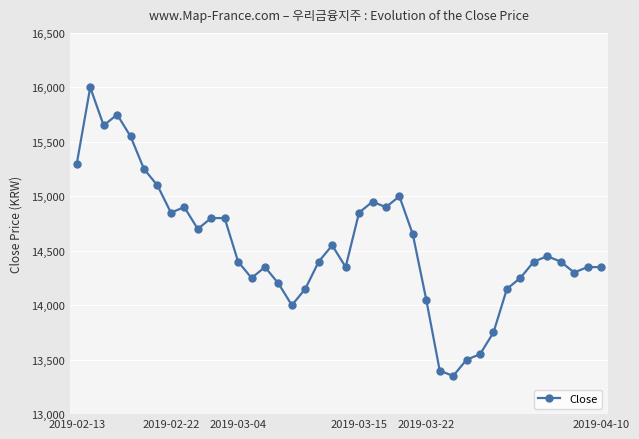

What is the minimum value shown in the chart?

13350